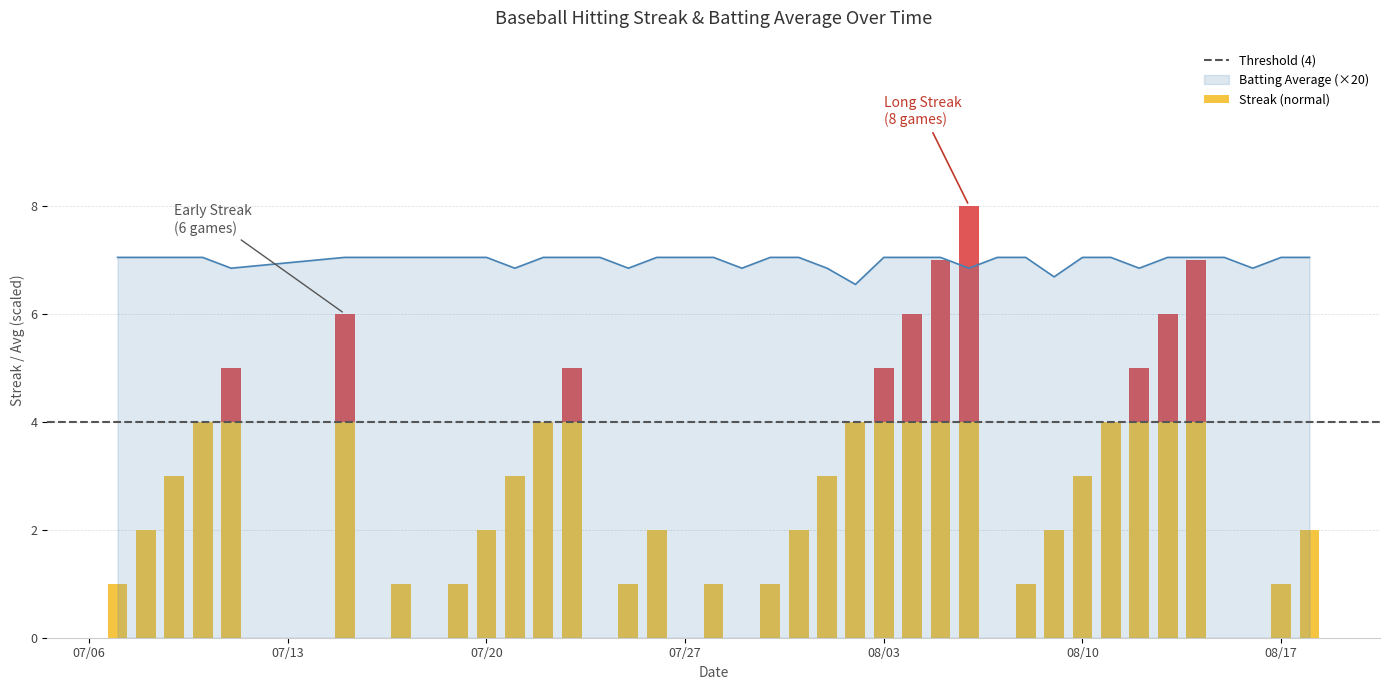

Is it true that Batting Average (×20) equals 12.2 at 07/20?

False